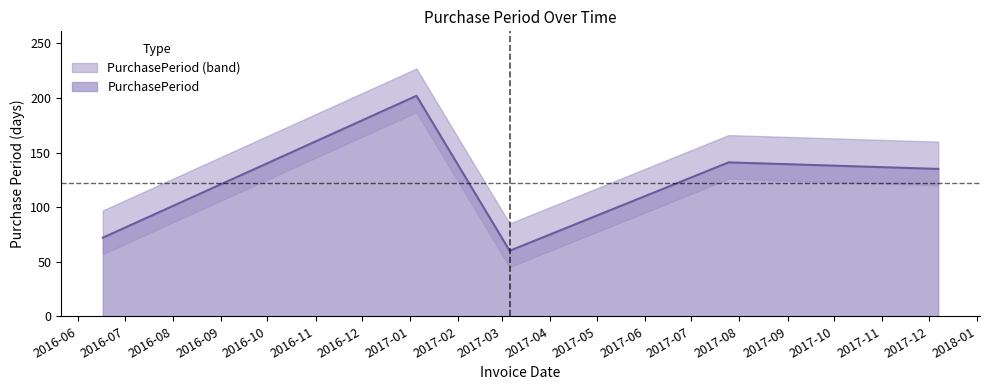

What is the value of the 1st point from the left?

72